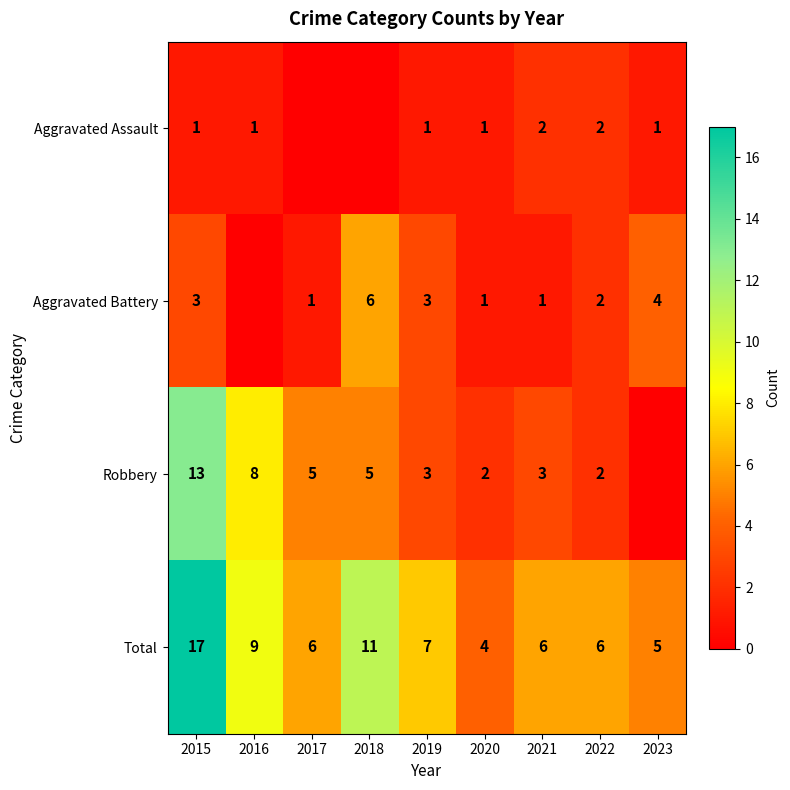

What is the spread (max minus min) of values at 2019?

6